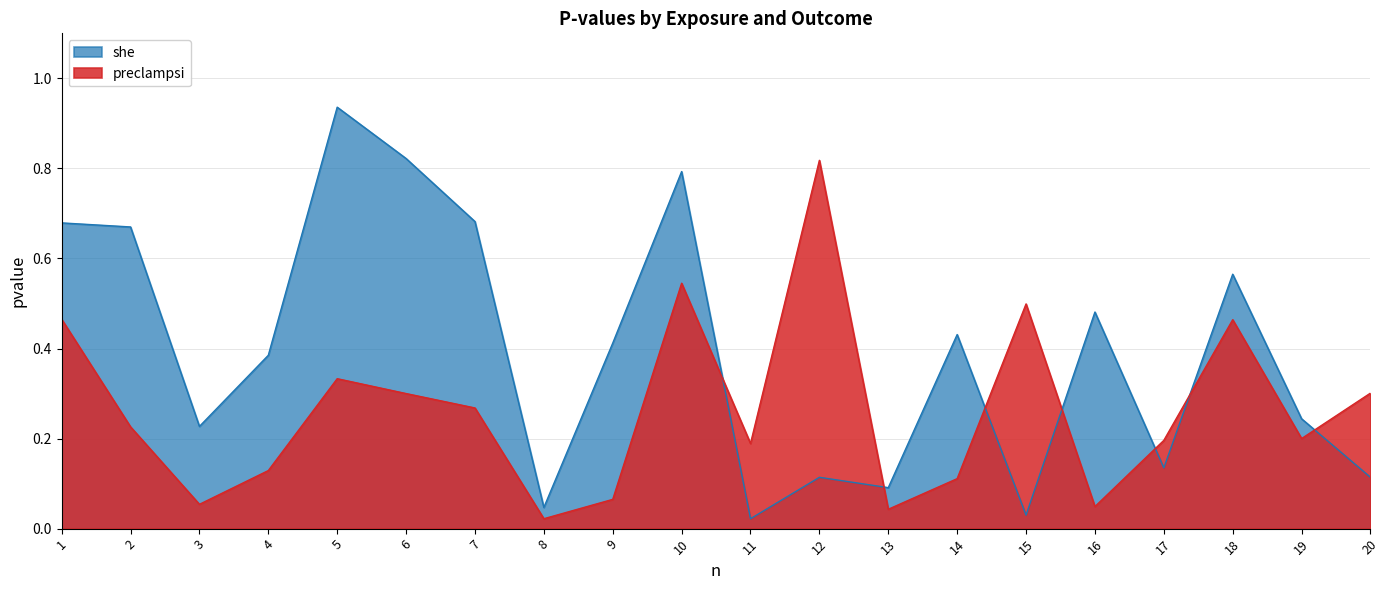

What is the maximum value for preclampsi?

0.8